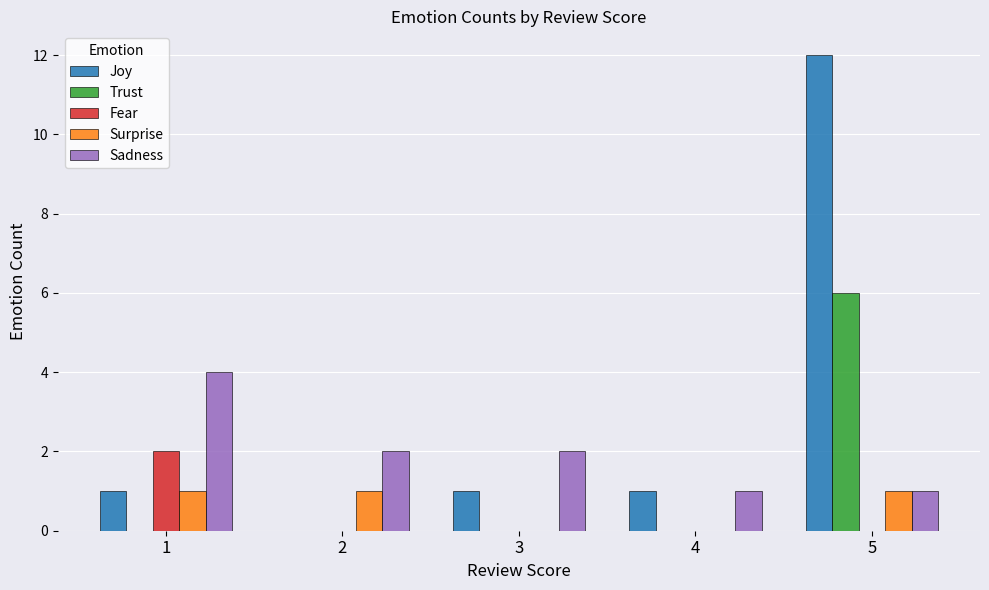

What is the sum of all Fear values?

2